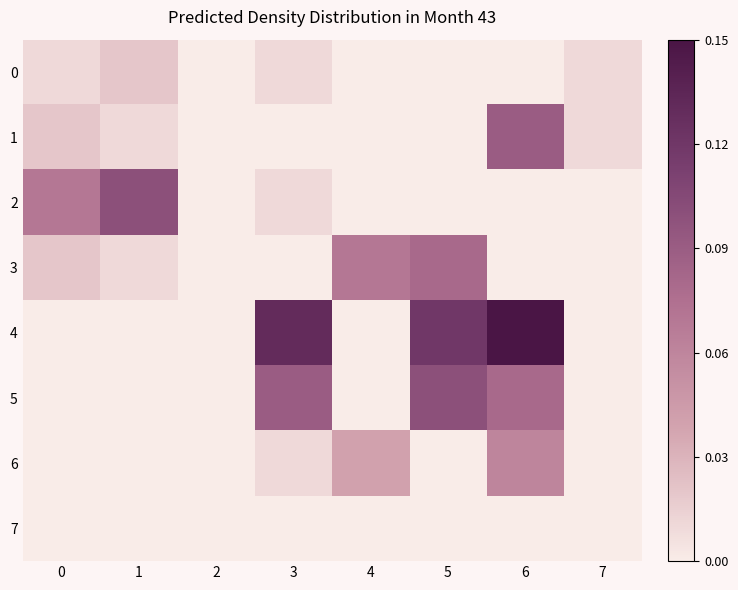

What is the total value across all series at 6?

0.4